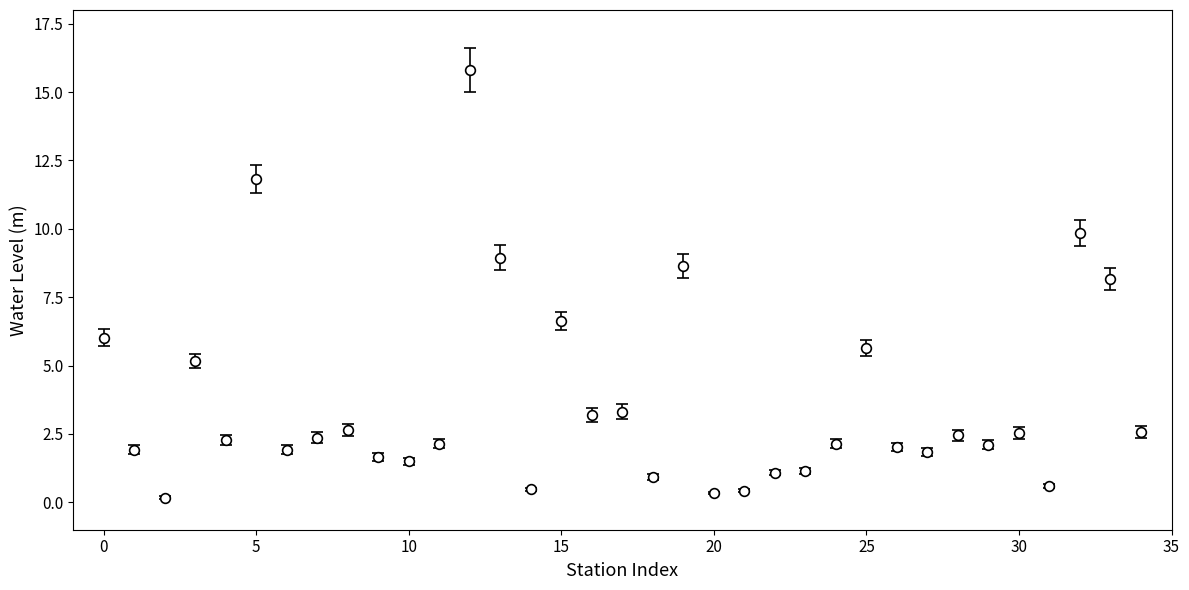

What is the value of the 2nd point from the left?

1.9